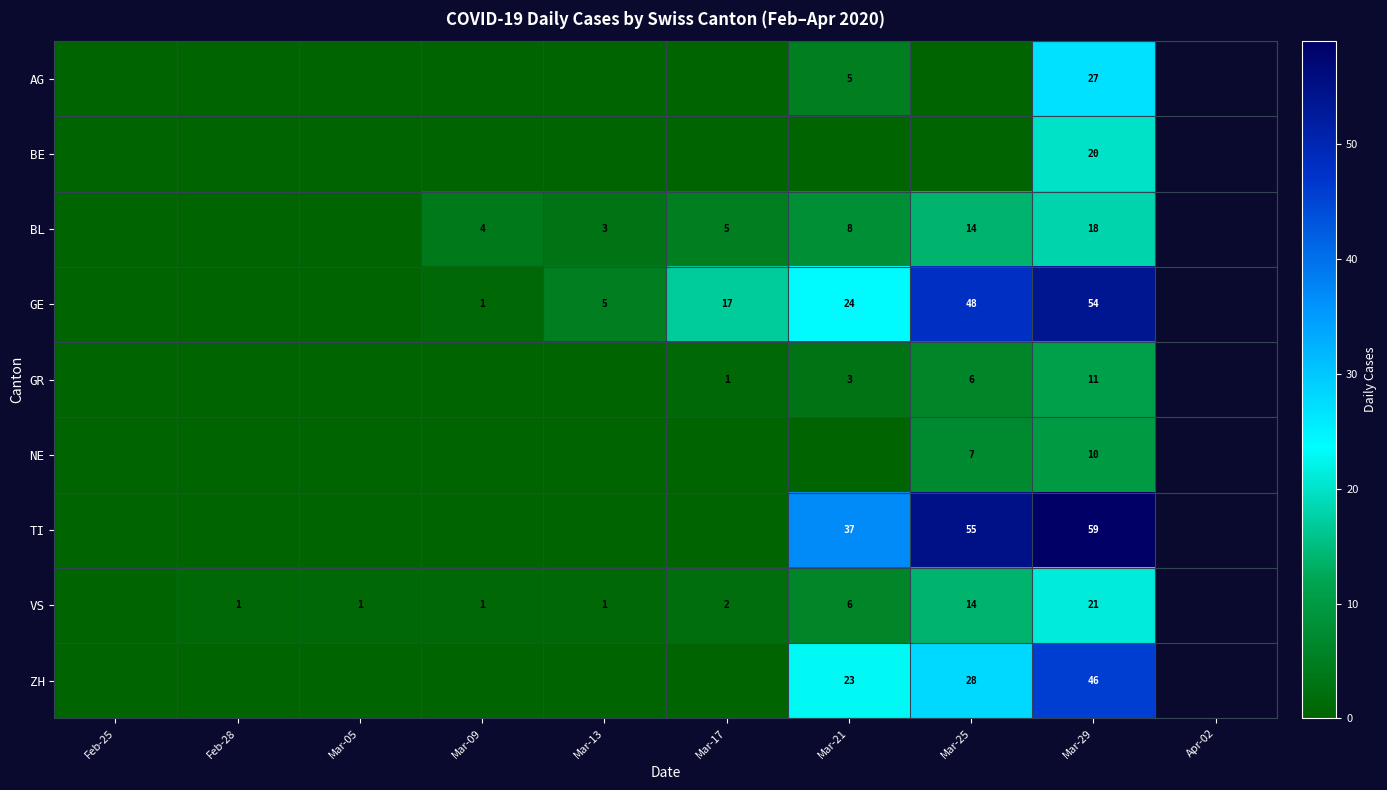

Is it true that BL equals 2 at Mar-09?

False